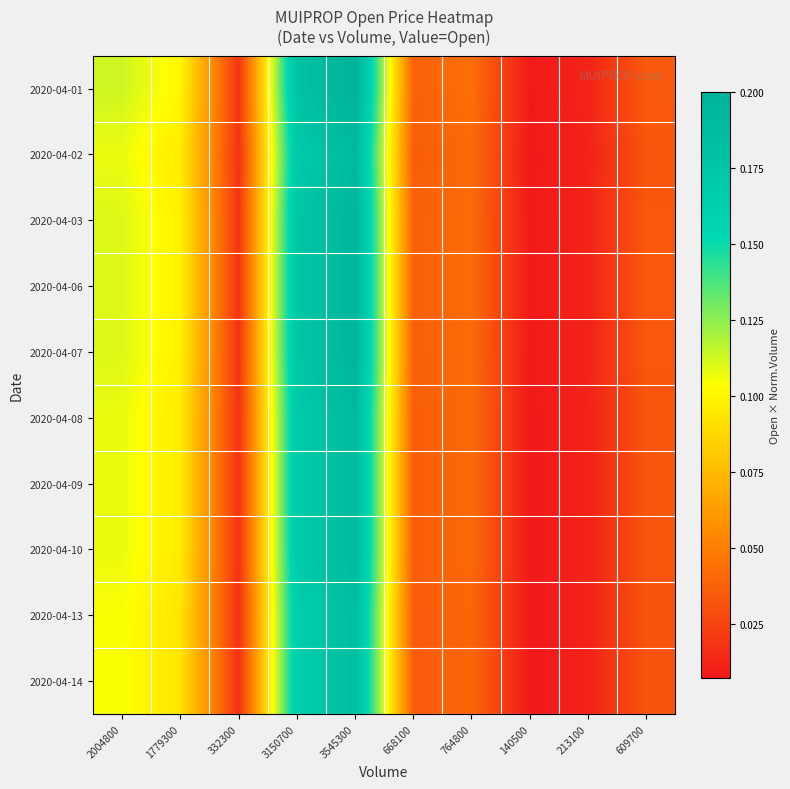

Reading right to left, extract all data points from this chart.

2020-04-01: 609700=0.0	213100=0.0	140500=0.0	764800=0.0	668100=0.0	3545300=0.2	3150700=0.2	332300=0.0	1779300=0.1	2004800=0.1
2020-04-02: 609700=0.0	213100=0.0	140500=0.0	764800=0.0	668100=0.0	3545300=0.2	3150700=0.2	332300=0.0	1779300=0.1	2004800=0.1
2020-04-03: 609700=0.0	213100=0.0	140500=0.0	764800=0.0	668100=0.0	3545300=0.2	3150700=0.2	332300=0.0	1779300=0.1	2004800=0.1
2020-04-06: 609700=0.0	213100=0.0	140500=0.0	764800=0.0	668100=0.0	3545300=0.2	3150700=0.2	332300=0.0	1779300=0.1	2004800=0.1
2020-04-07: 609700=0.0	213100=0.0	140500=0.0	764800=0.0	668100=0.0	3545300=0.2	3150700=0.2	332300=0.0	1779300=0.1	2004800=0.1
2020-04-08: 609700=0.0	213100=0.0	140500=0.0	764800=0.0	668100=0.0	3545300=0.2	3150700=0.2	332300=0.0	1779300=0.1	2004800=0.1
2020-04-09: 609700=0.0	213100=0.0	140500=0.0	764800=0.0	668100=0.0	3545300=0.2	3150700=0.2	332300=0.0	1779300=0.1	2004800=0.1
2020-04-10: 609700=0.0	213100=0.0	140500=0.0	764800=0.0	668100=0.0	3545300=0.2	3150700=0.2	332300=0.0	1779300=0.1	2004800=0.1
2020-04-13: 609700=0.0	213100=0.0	140500=0.0	764800=0.0	668100=0.0	3545300=0.2	3150700=0.2	332300=0.0	1779300=0.1	2004800=0.1
2020-04-14: 609700=0.0	213100=0.0	140500=0.0	764800=0.0	668100=0.0	3545300=0.2	3150700=0.2	332300=0.0	1779300=0.1	2004800=0.1